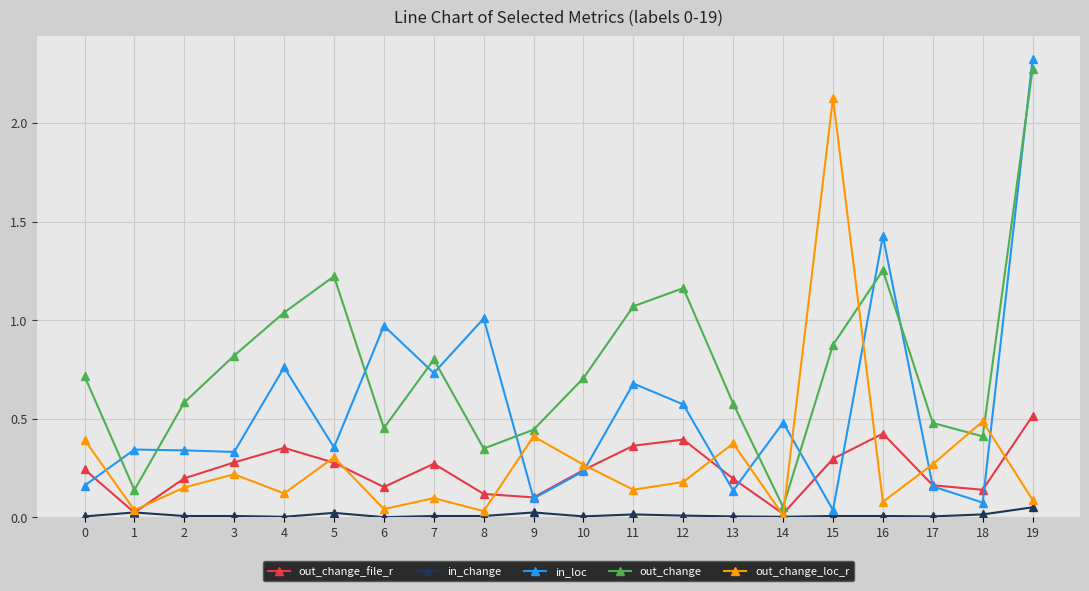

Between 15 and 16, which series saw the biggest shift?

out_change_loc_r